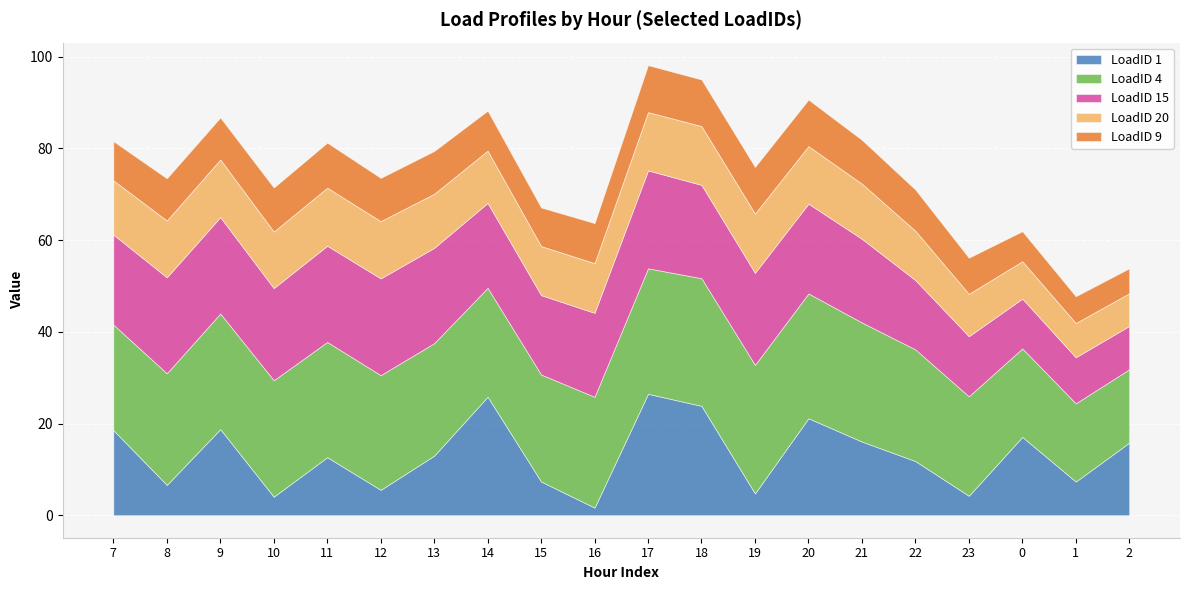

What is the label of the 19th point from the right?

8